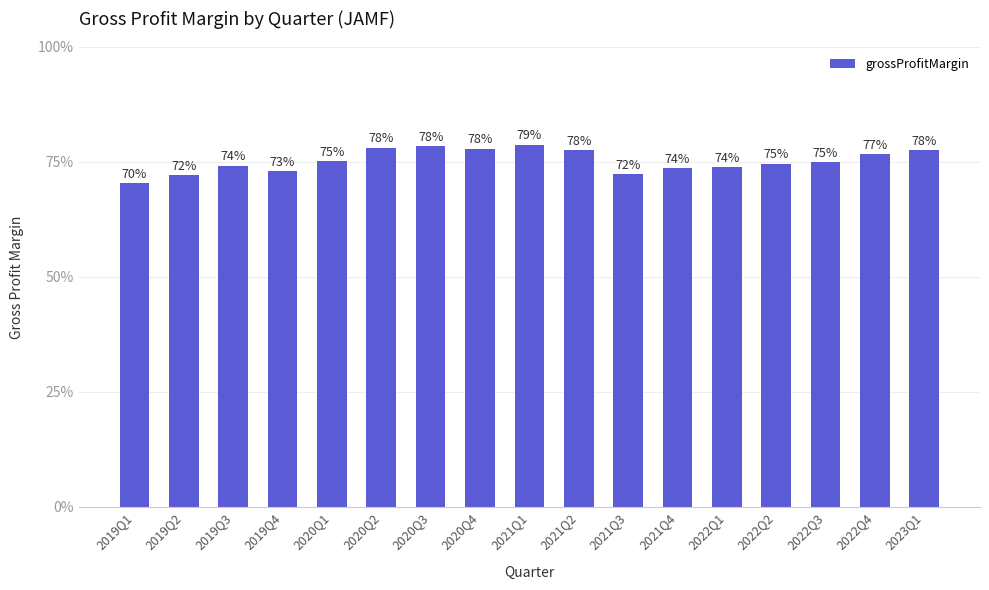

What is the average value?

0.8